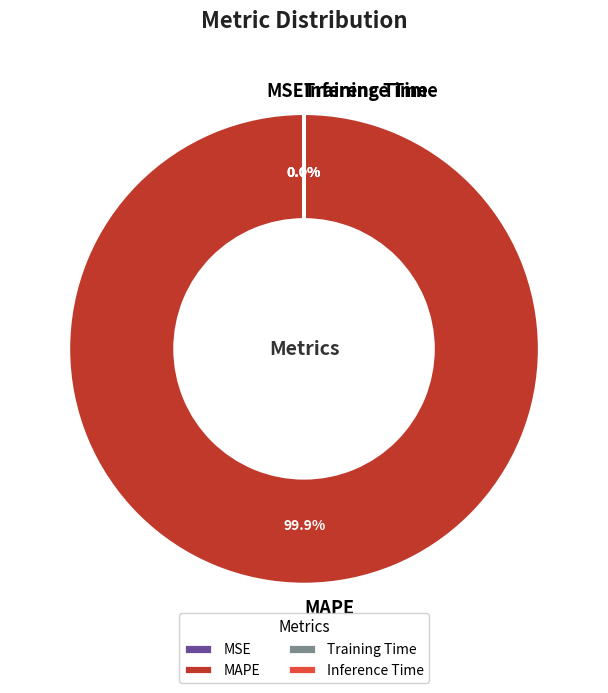

Is there any slice that represents more than half of the pie?

Yes